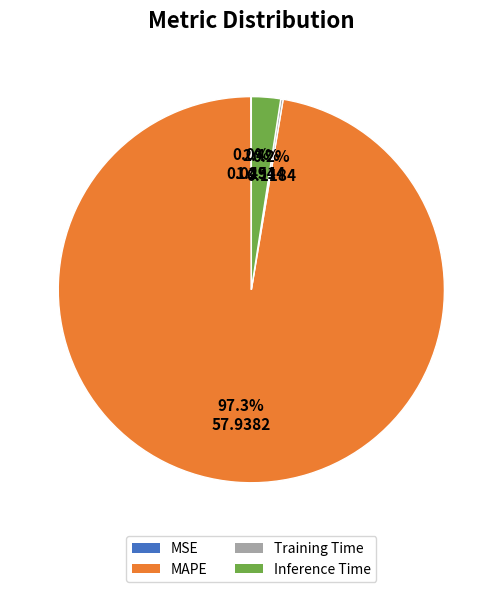

What is the majority slice?

MAPE